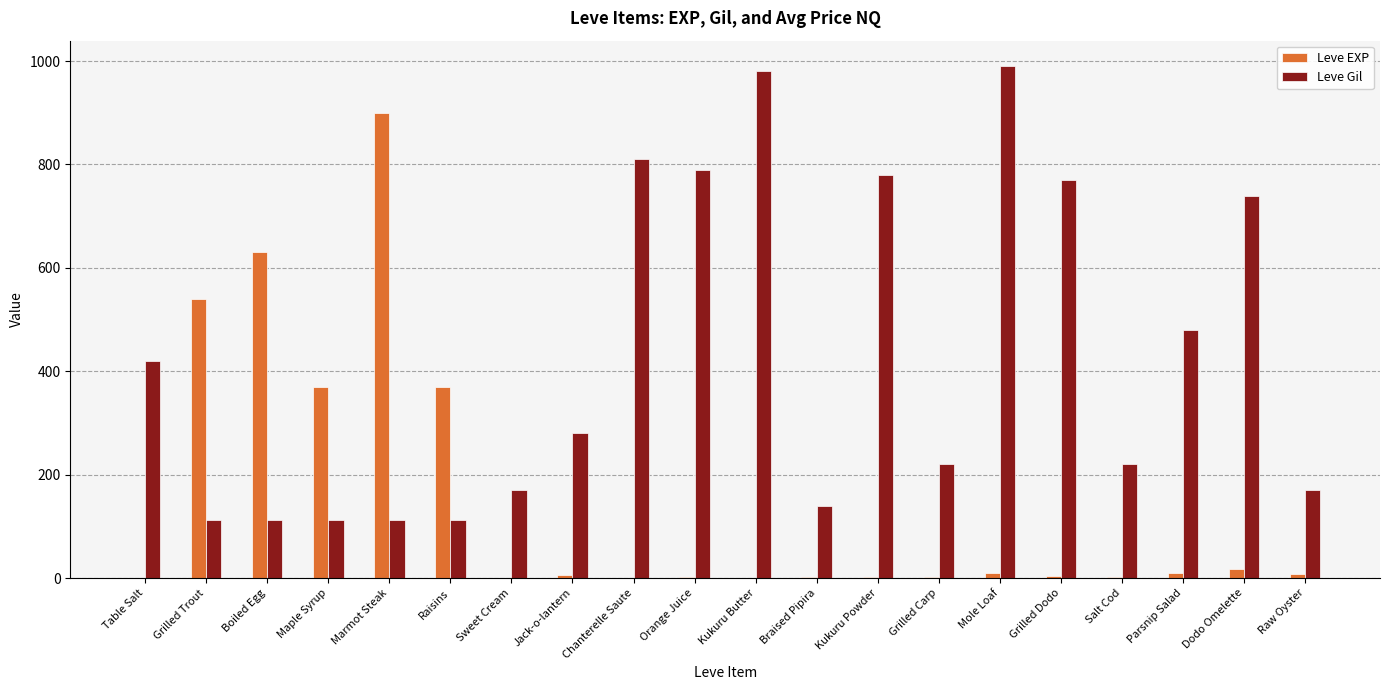

What is the maximum value shown in the chart?

990